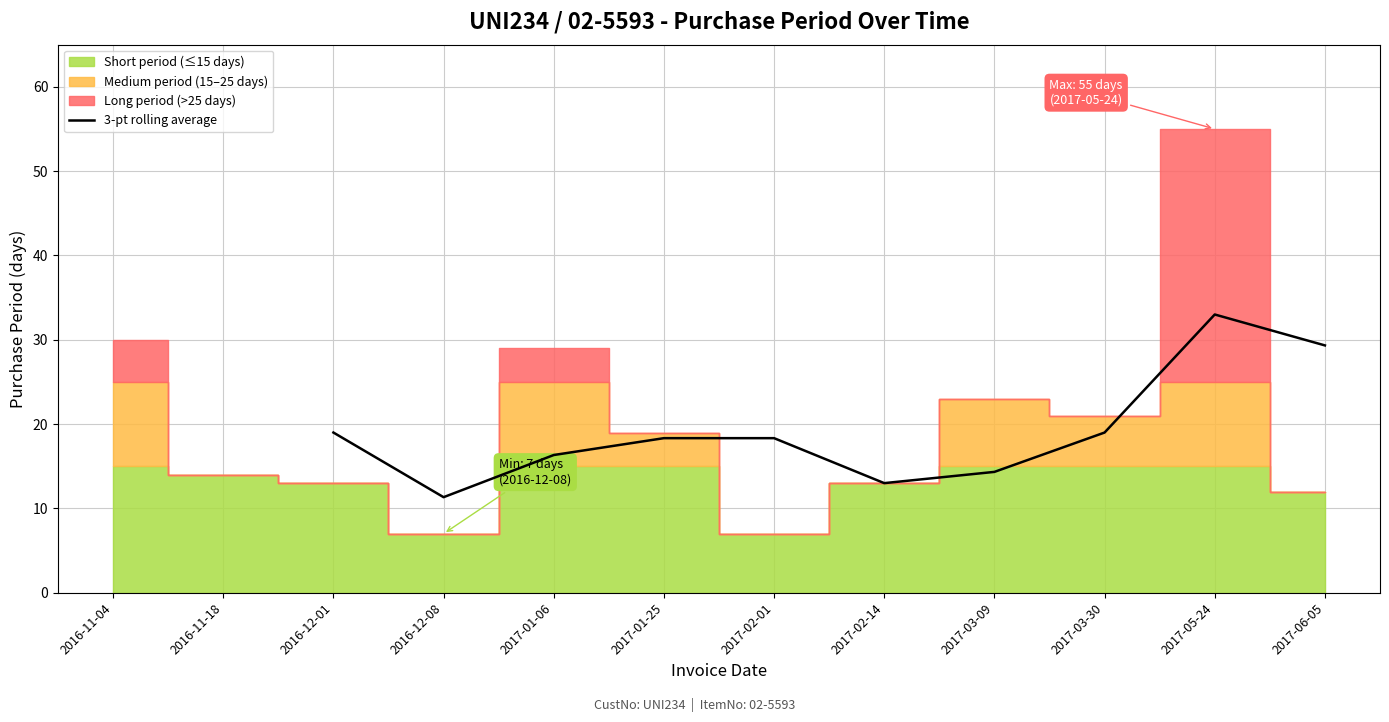

The 3-pt rolling average series shows 16.3 at 2017-01-06. True or false?

True